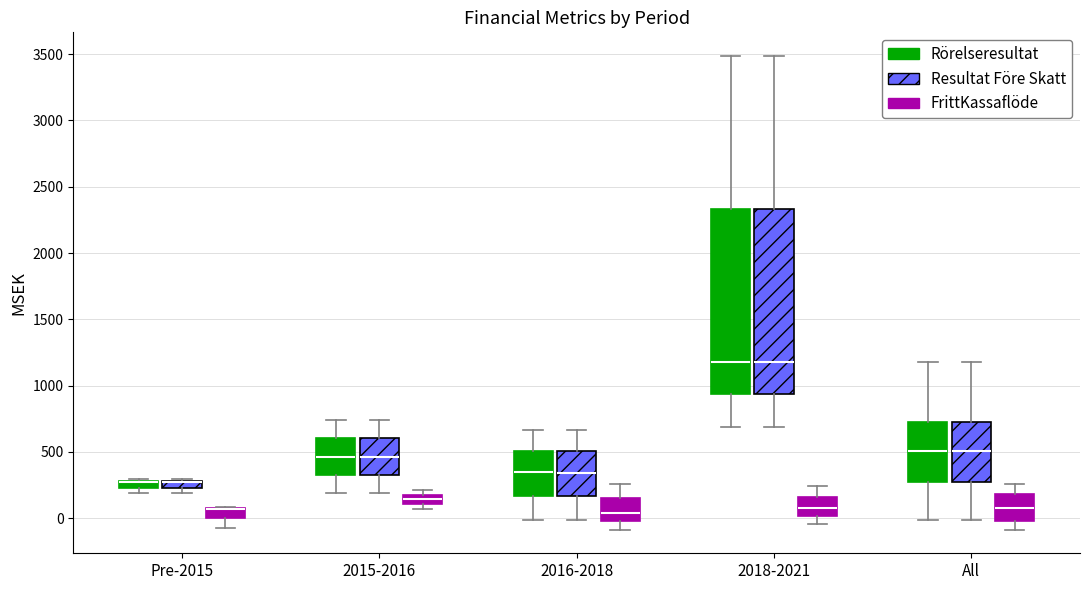

Where is the lower edge of the box for Pre-2015 (Resultat Före Skatt) on the y-axis? The values are not printed on the chart, so give them approximately, as read against the axis.

250